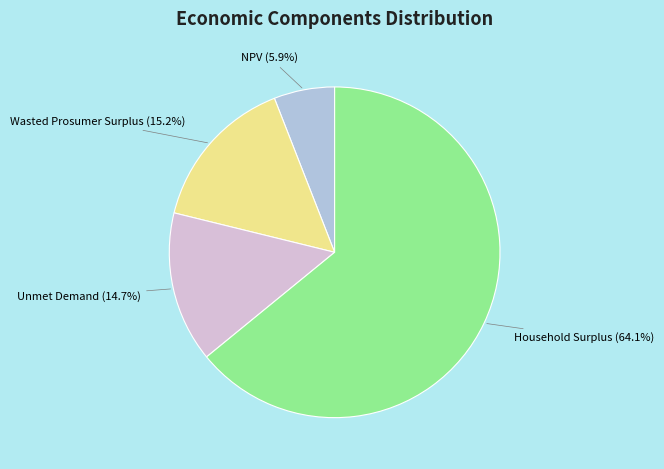

What portion of the pie excludes Wasted Prosumer Surplus?

84.8%